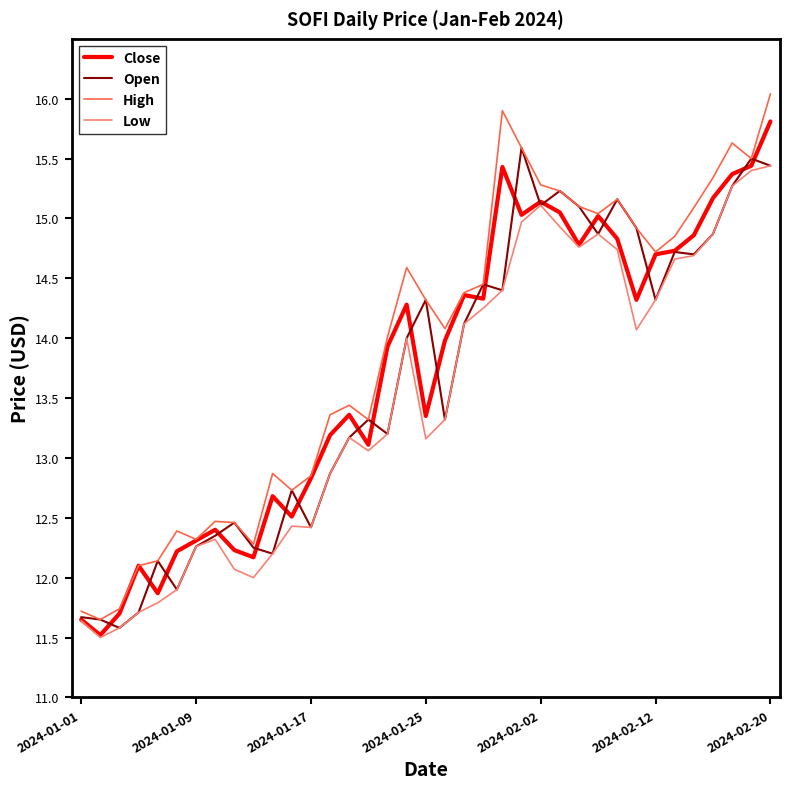

How many lines are shown in the chart?

4